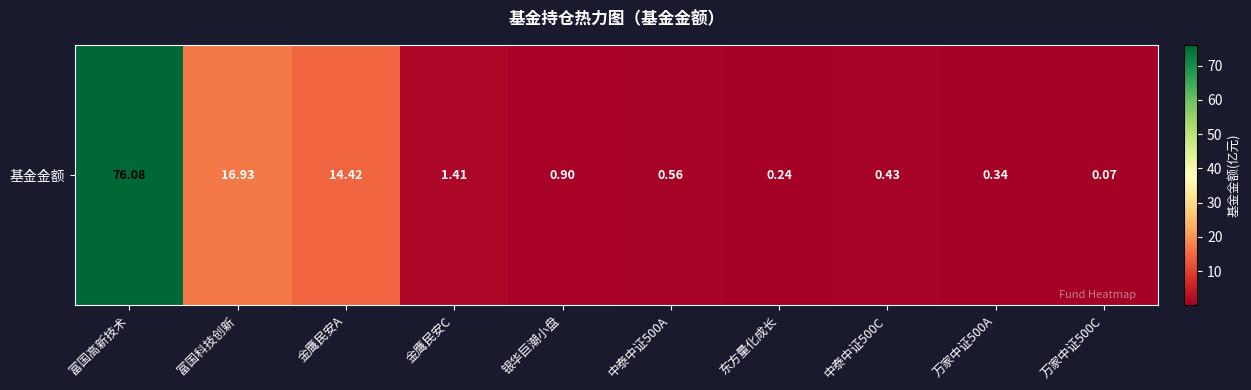

True or false: the data shows 0.5 at 万家中证500A.

False